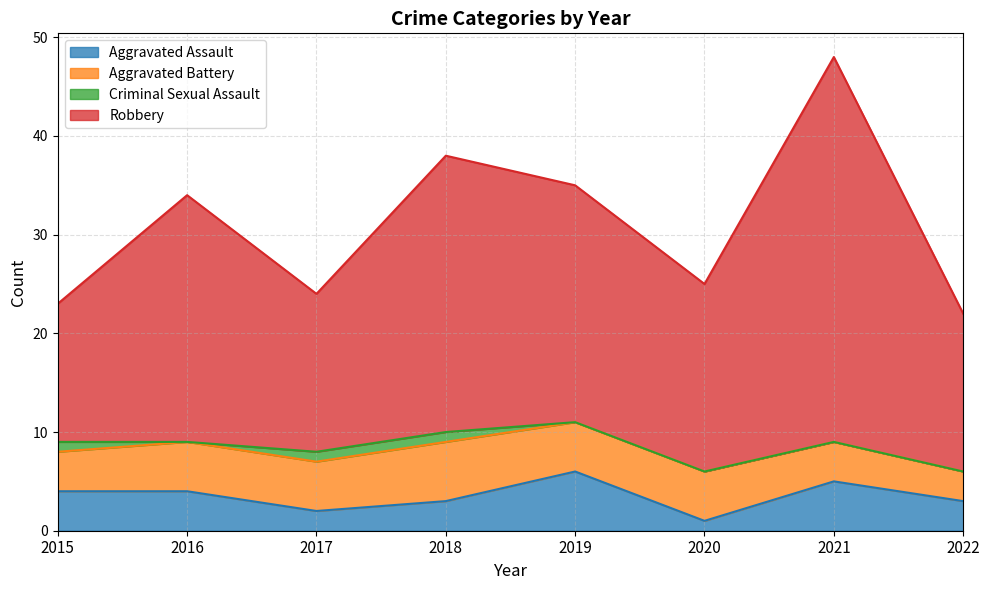

How many data points in Aggravated Assault are less than 4?

4